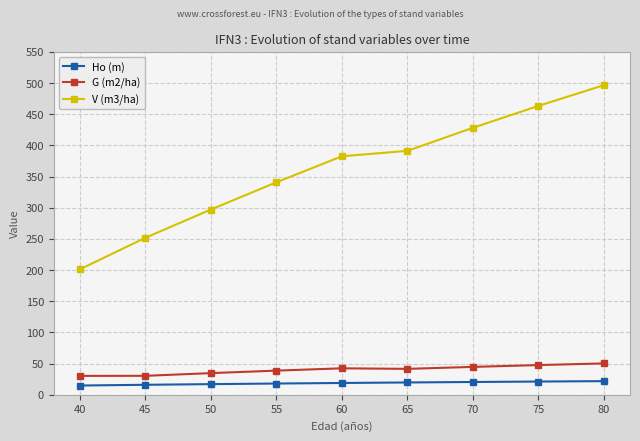

How many data points in G (m2/ha) are above 41?

5